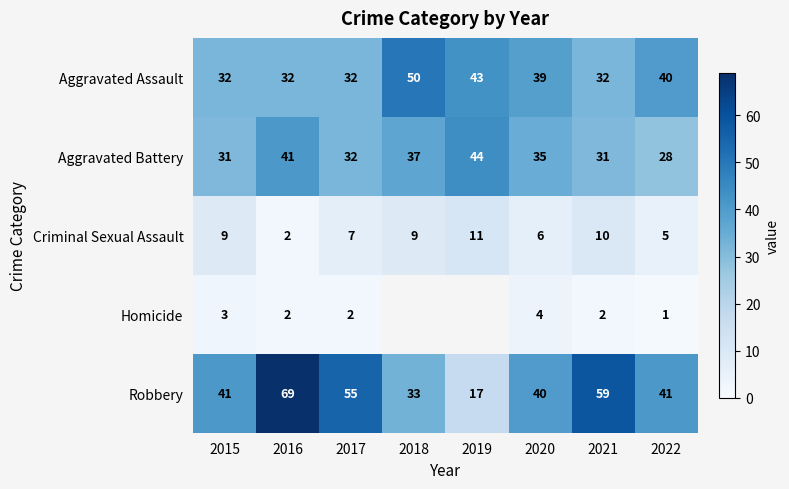

Rank the series at 2020 from lowest to highest value.

Homicide, Criminal Sexual Assault, Aggravated Battery, Aggravated Assault, Robbery